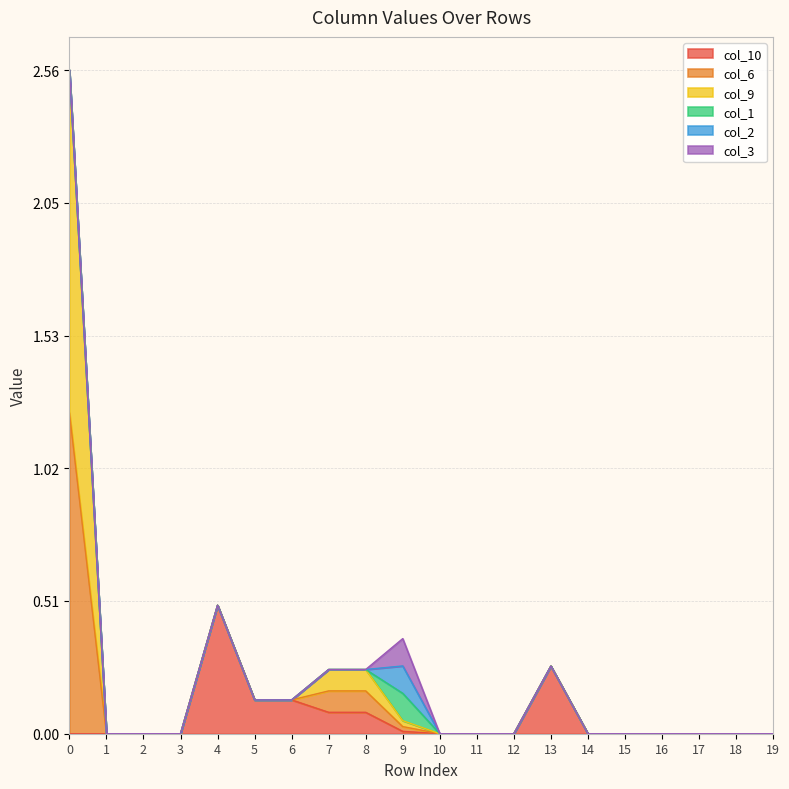

True or false: col_2 has more than 2 interior local peaks.

False